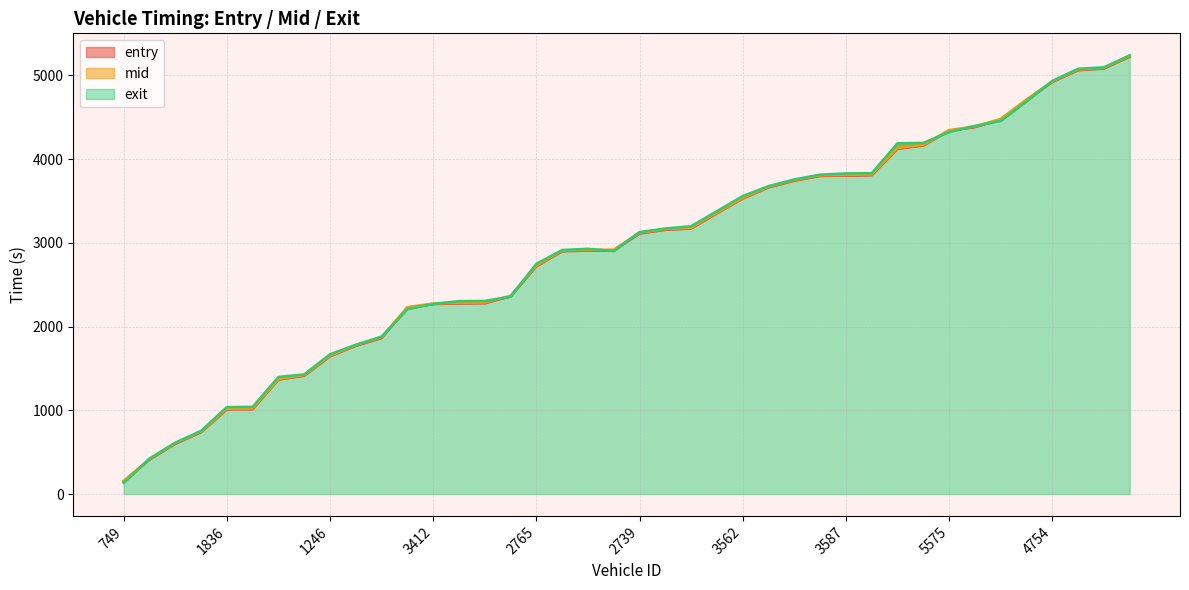

At how many categories does at least one series exceed 2123?

29